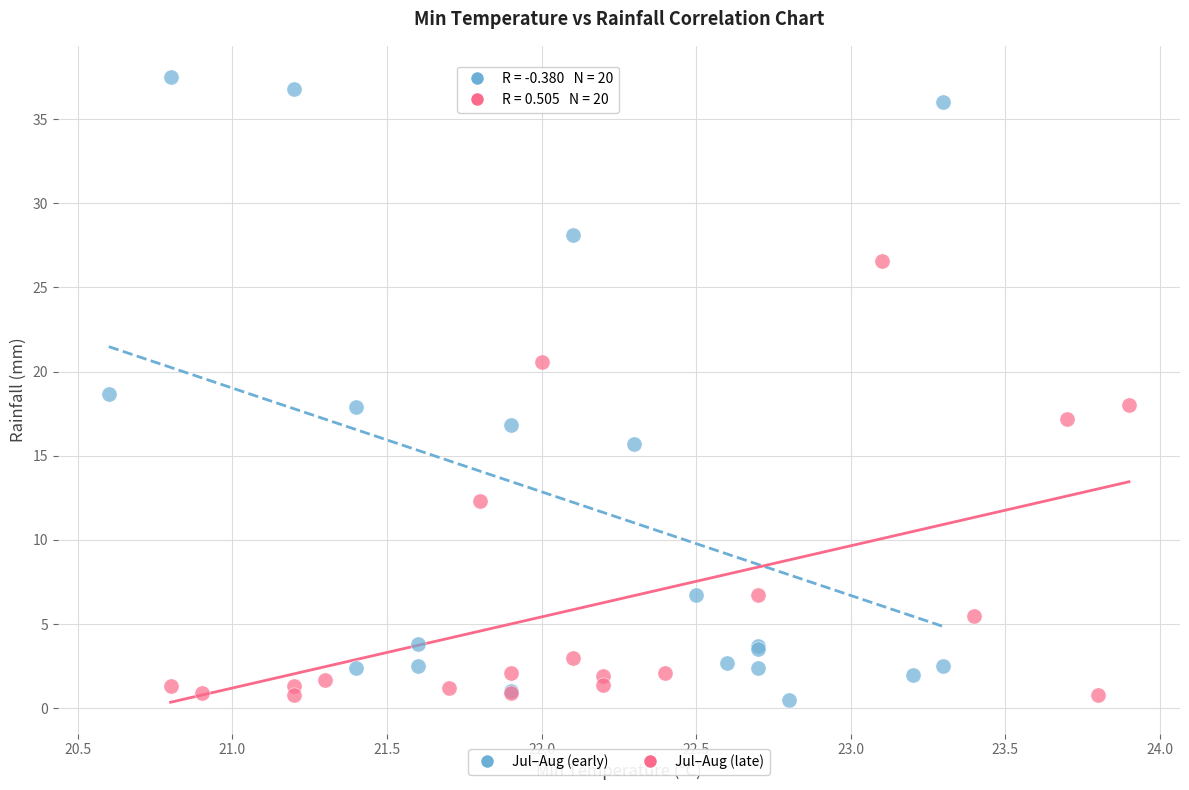

Which series reaches the maximum Y coordinate?

Jul–Aug (early)